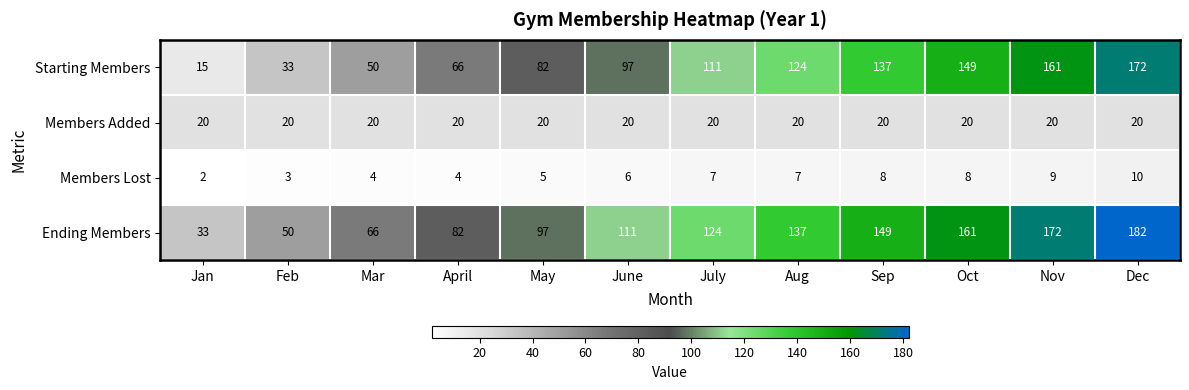

Which series changed the most between Feb and June?

Starting Members